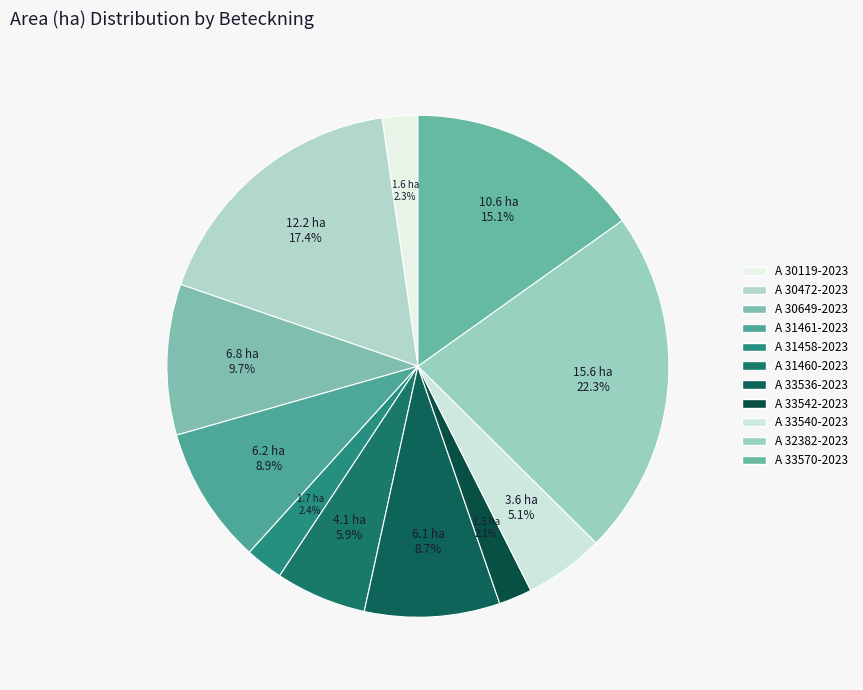

How many slices are in this pie chart?

11